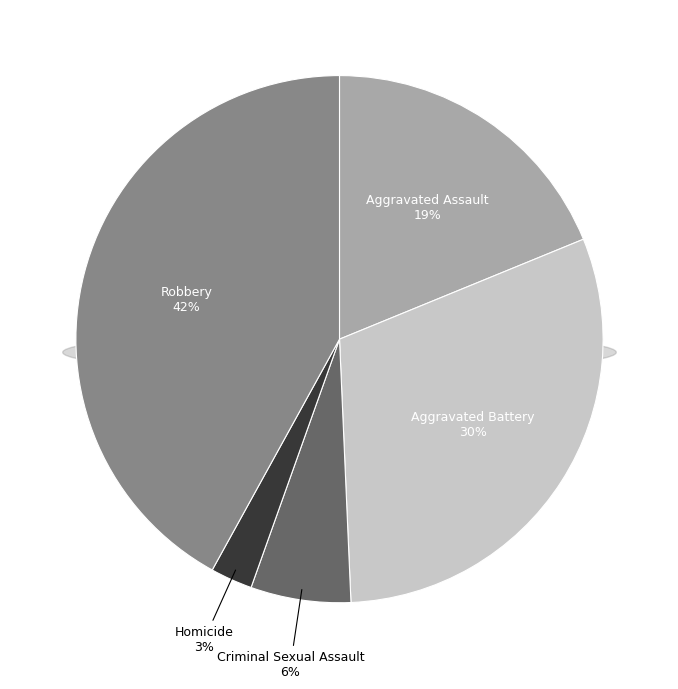

To the nearest percent, what portion does Robbery represent?

42%